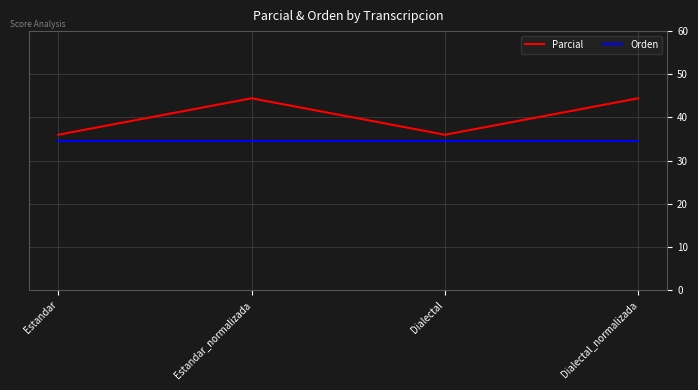

List the series in order of their peak value, lowest first.

Orden, Parcial